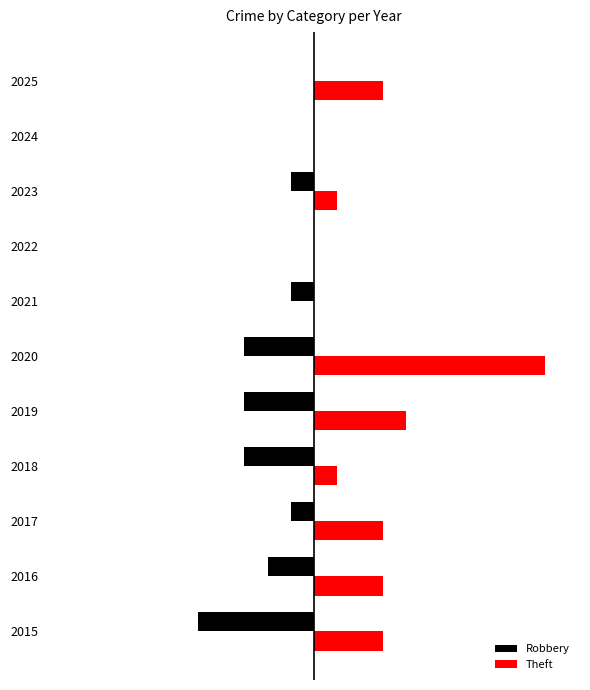

List the series in order of their overall mean, highest first.

Theft, Robbery